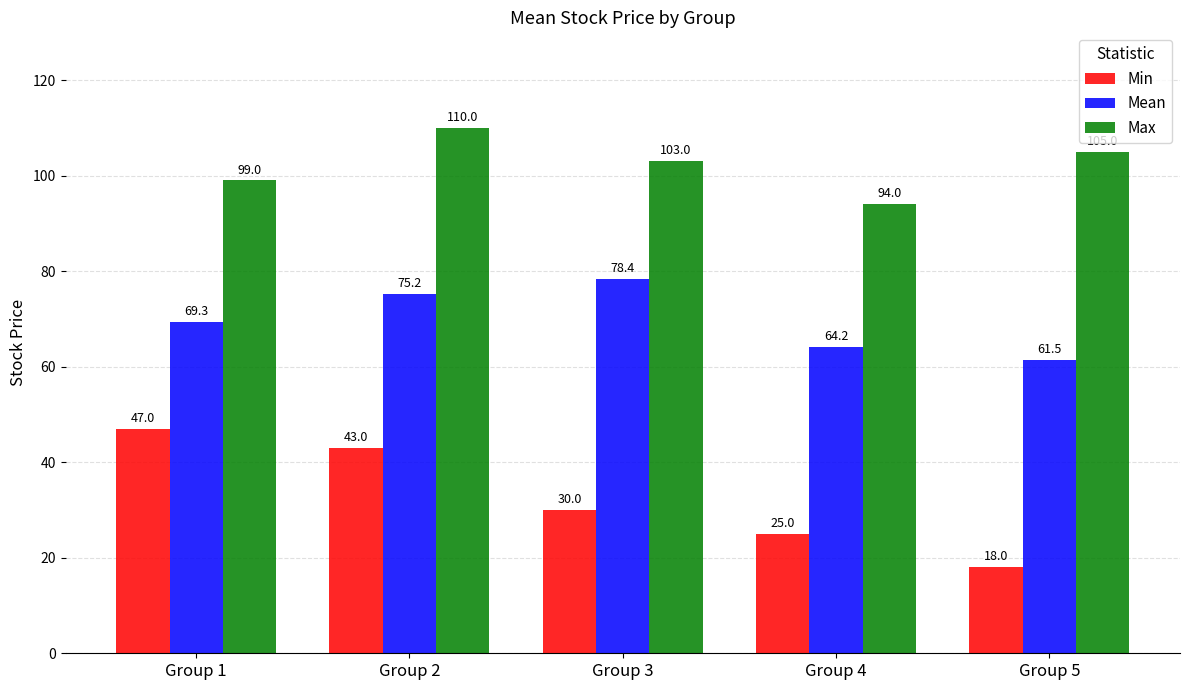

Read the Min value at Group 4.

25.0